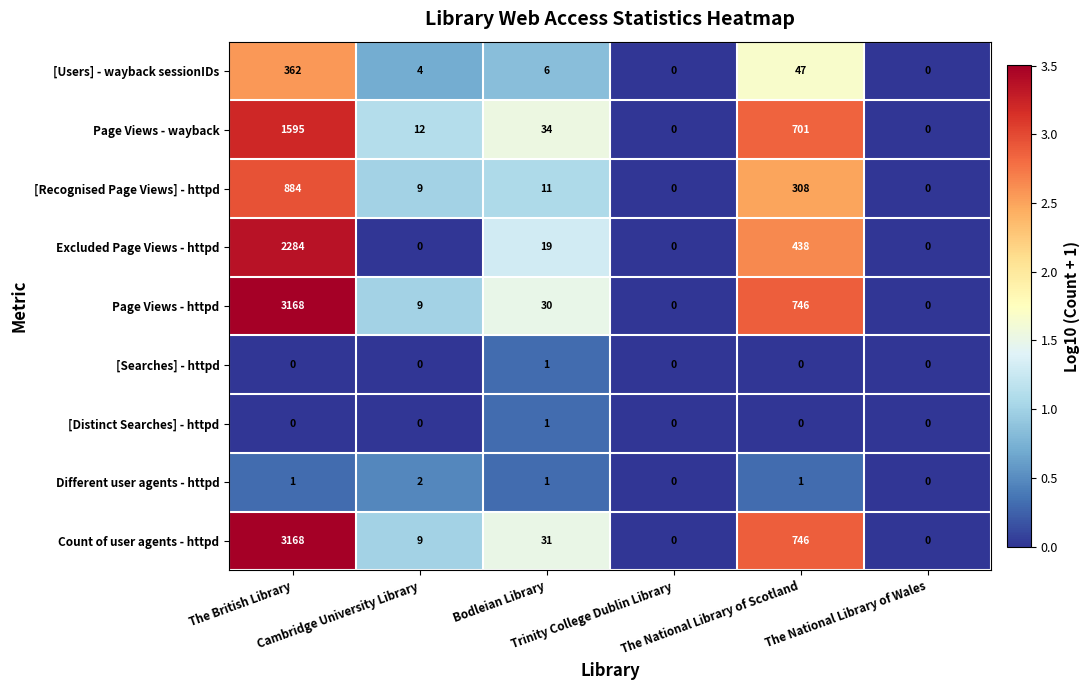

What is the sum of all Page Views - wayback values?

2342